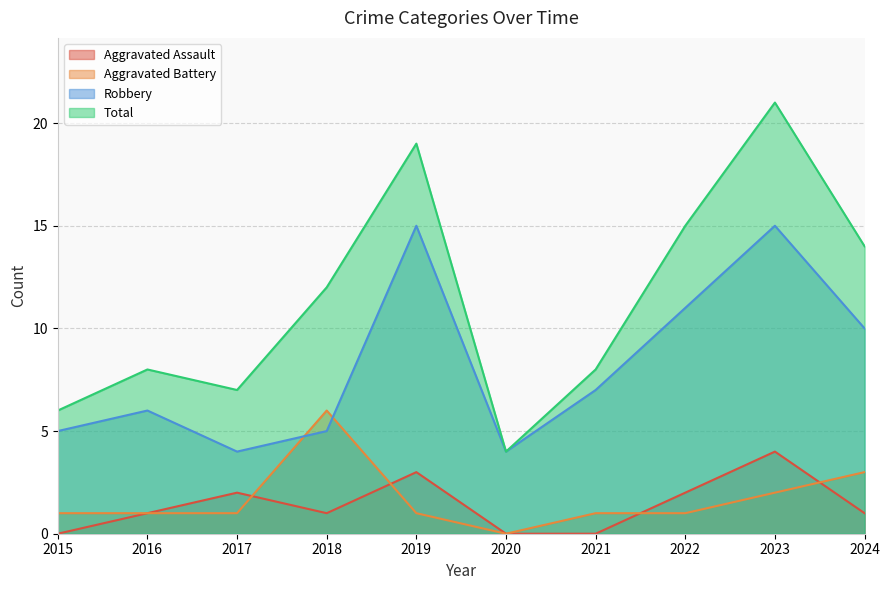

How many values in the Robbery series are below 7?

5